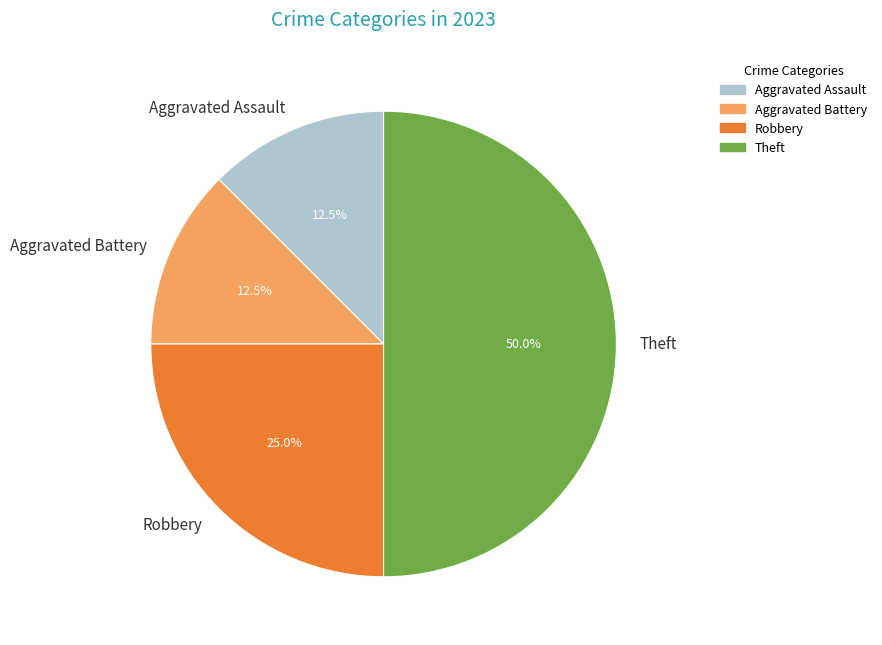

To the nearest percent, what is the average slice percentage?

25%